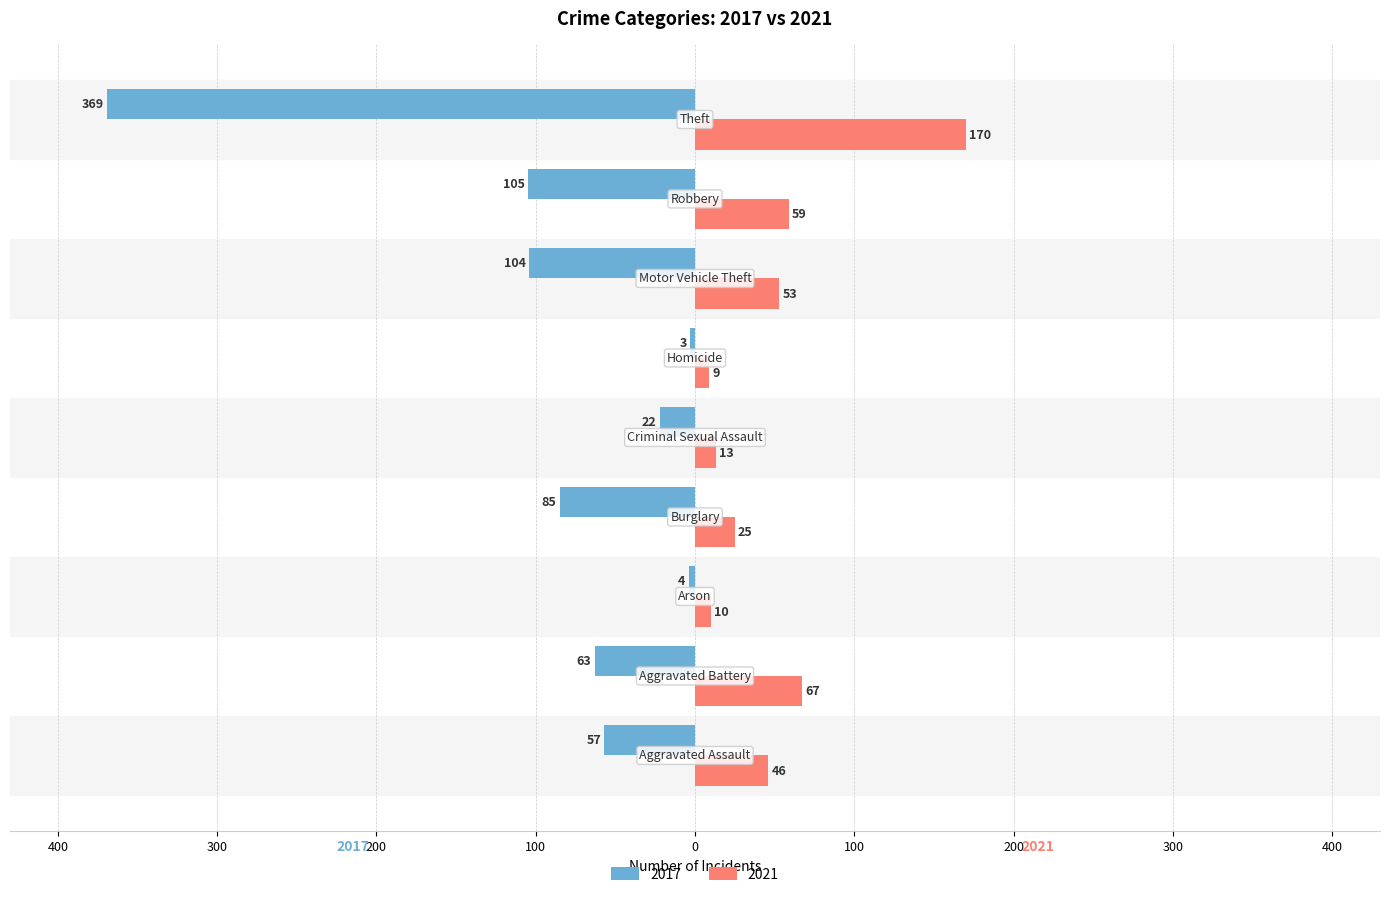

Where does the 2017 series first go above -63?

Aggravated Assault